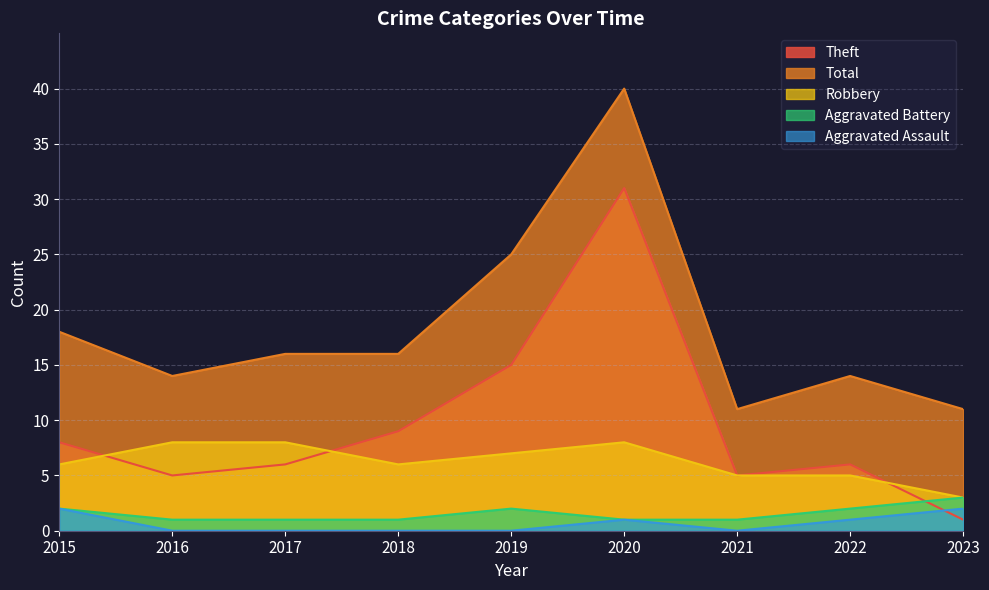

Is it true that Robbery equals 13 at 2017?

False